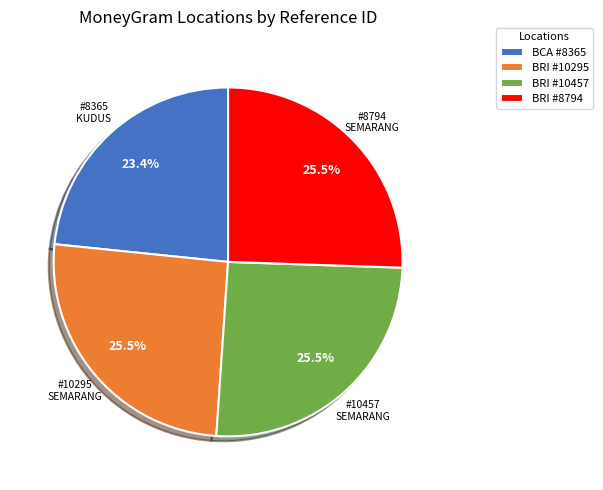

Does BRI #10295 represent more than half of the total?

No